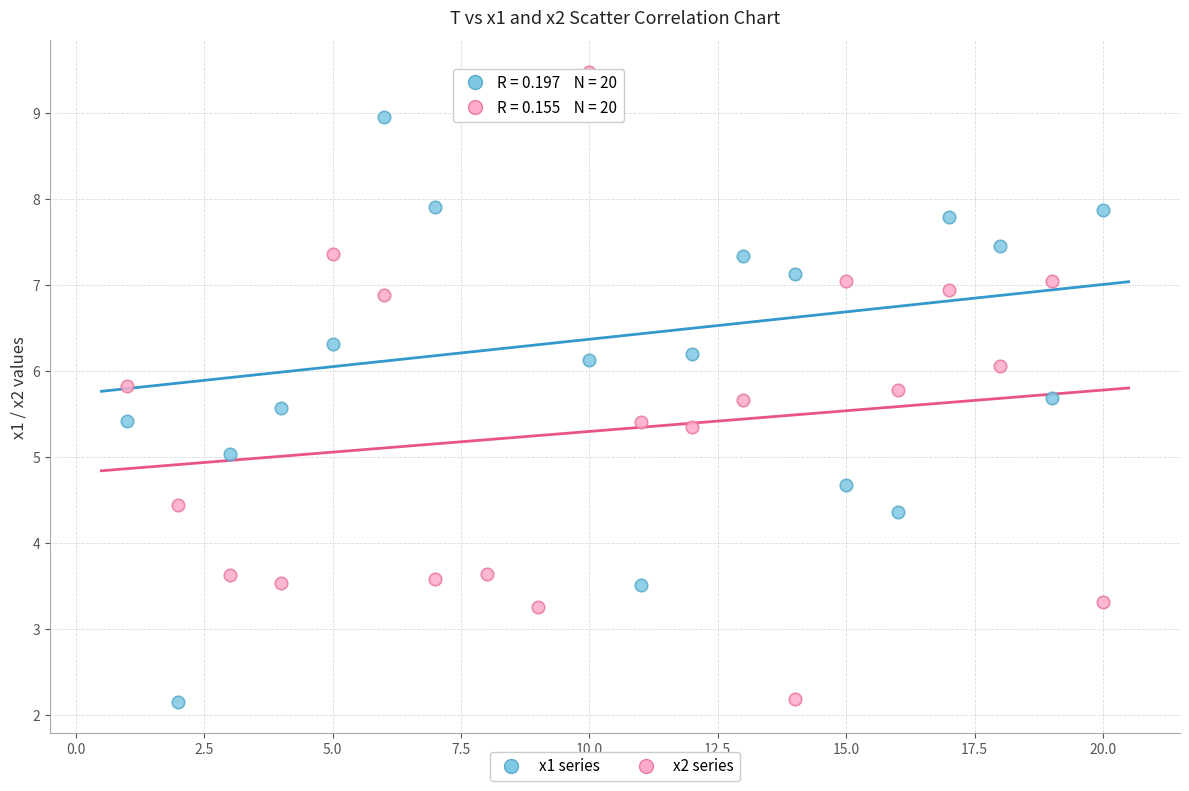

Across all data points, what is the range of Y values (max minus min)?

7.3